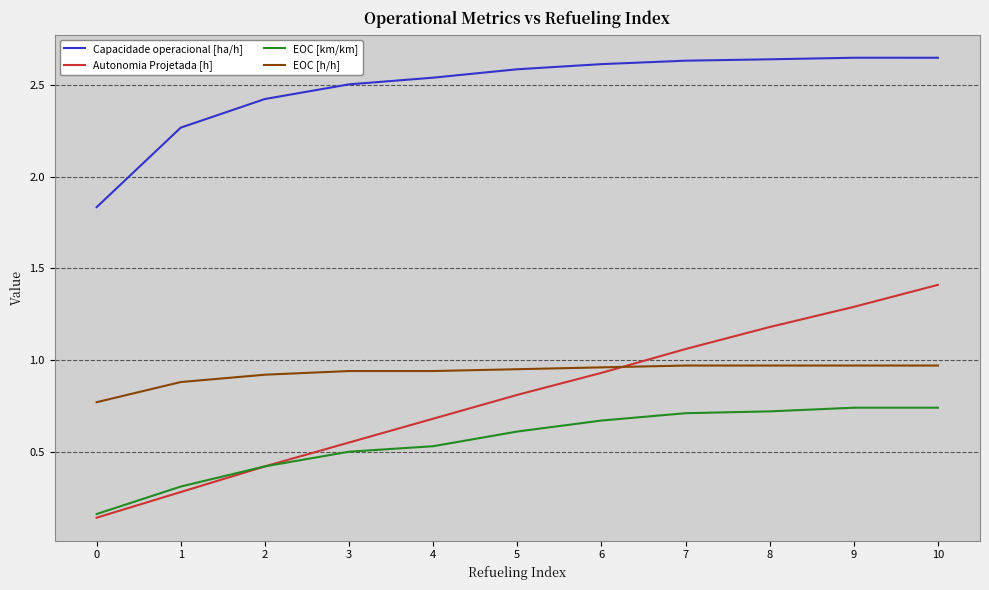

True or false: EOC [h/h] and EOC [km/km] cross at least once.

False